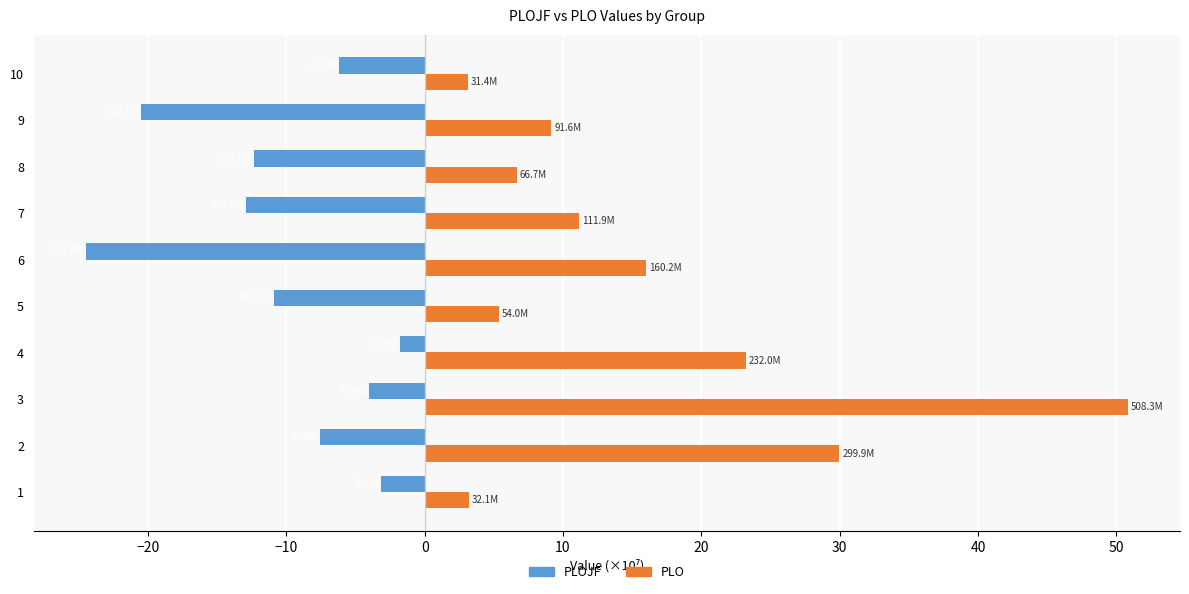

What is the approximate value of PLO at 10?

3.1